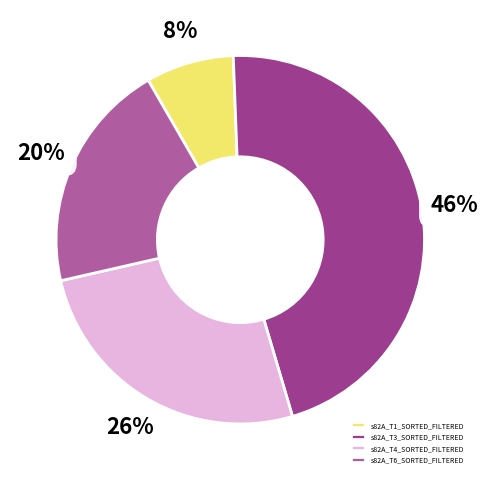

The s82A_T1_SORTED_FILTERED slice represents 8% of the pie. True or false?

True